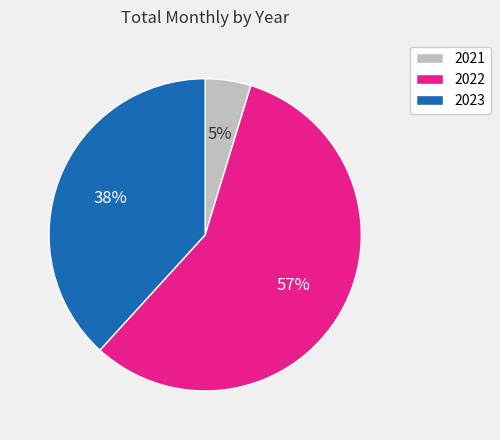

To the nearest percent, what is the average slice percentage?

33%